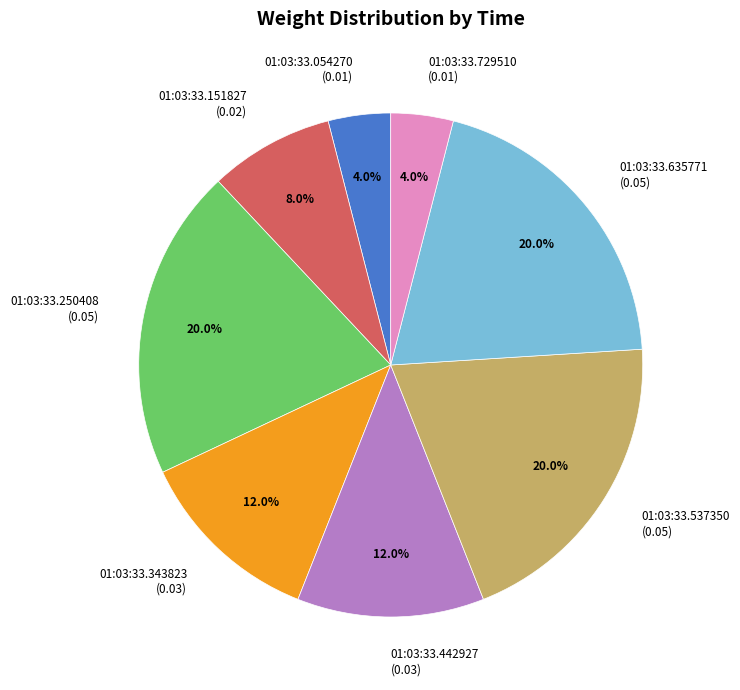

The 01:03:33.442927 slice represents 3% of the pie. True or false?

False